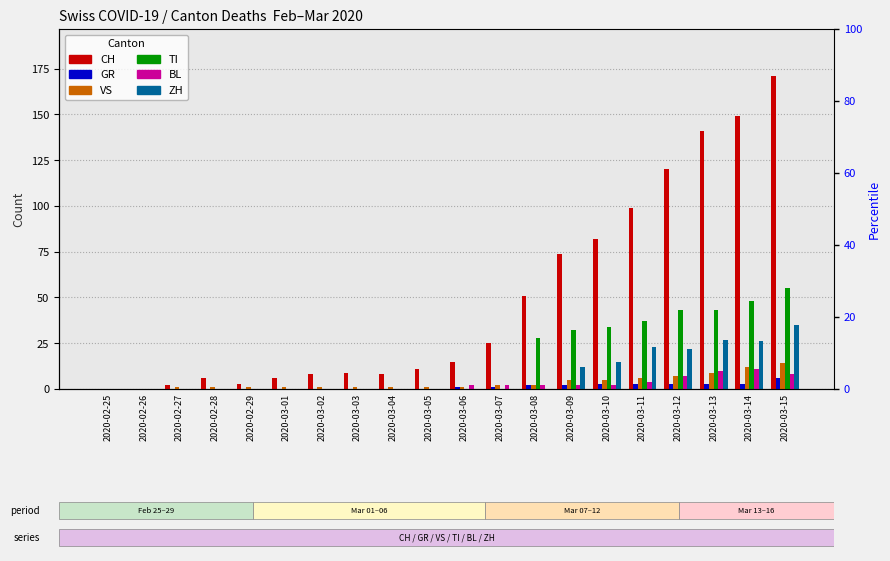

Rank the series by their maximum value, from highest to lowest.

CH, TI, ZH, VS, BL, GR